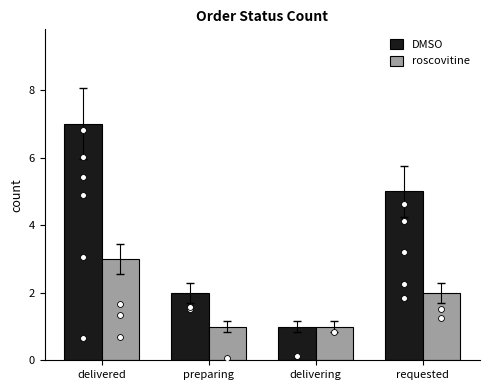

Is the value of DMSO at delivered greater than the value of roscovitine at delivering?

Yes